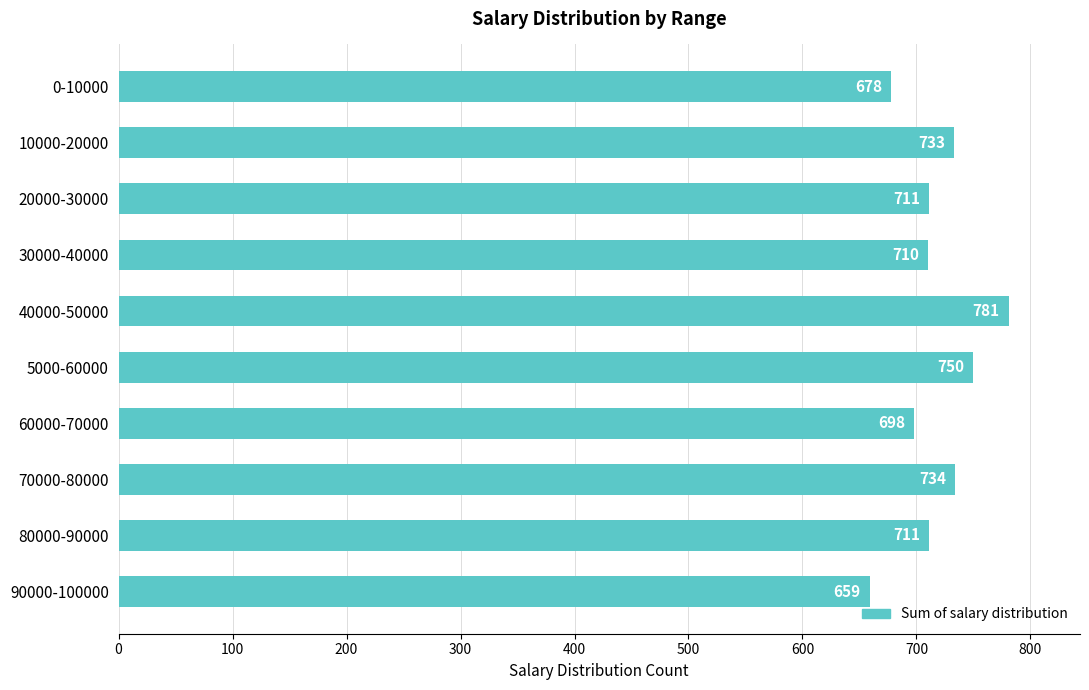

What is the smallest value displayed?

659